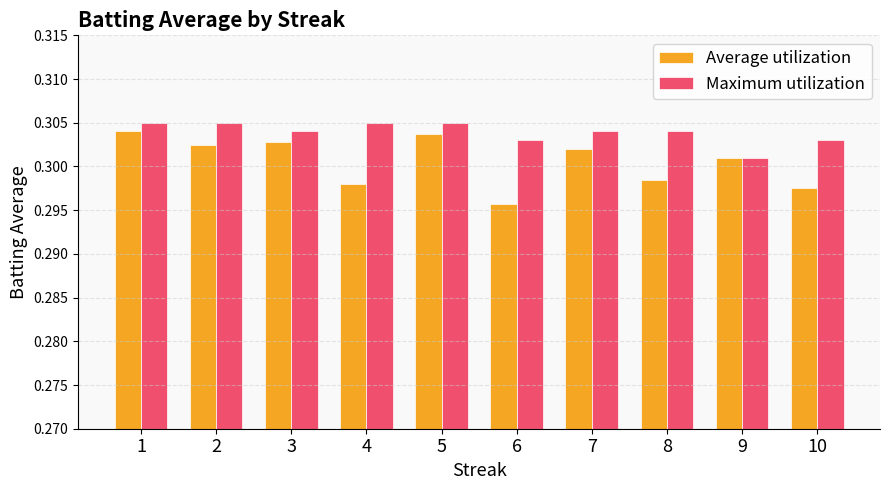

Which label corresponds to the smallest value in the chart?

6